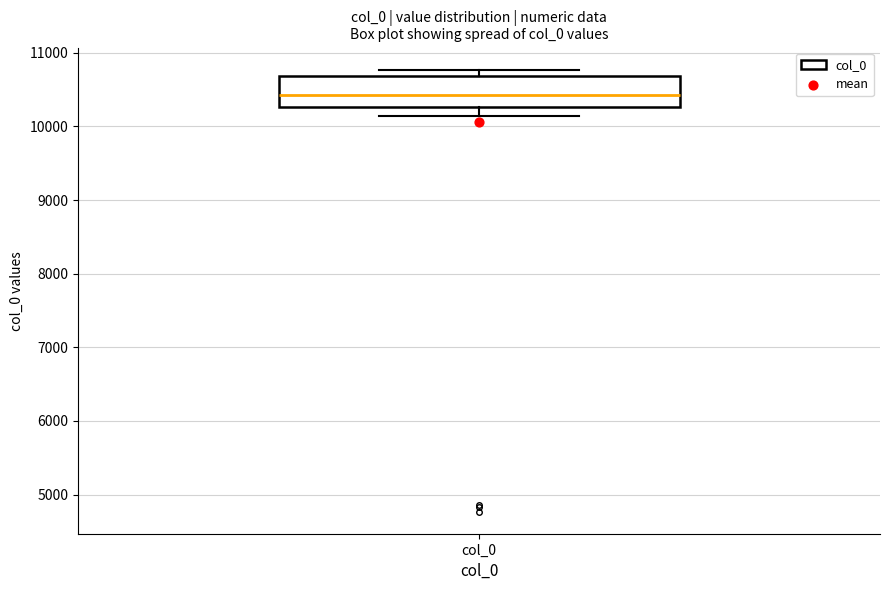

Read this box plot against the y-axis: the position of the median line, the range covered by the box, and the ends of both whiskers. The values are not printed on the chart, so give them approximately, as read against the axis.

median 10400, box 10300 to 10700, whiskers 10100 to 10800